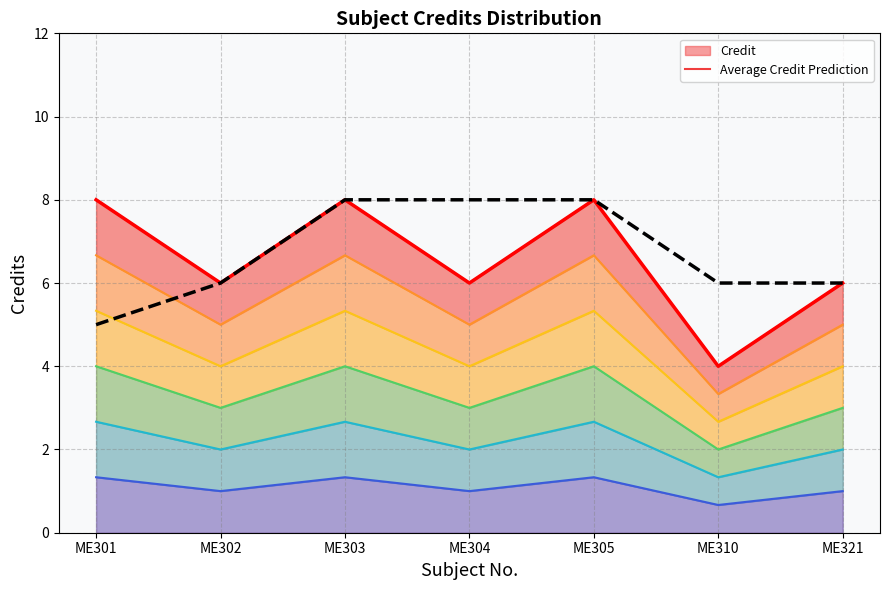

What is the sum of the values at ME301 and ME304?

14